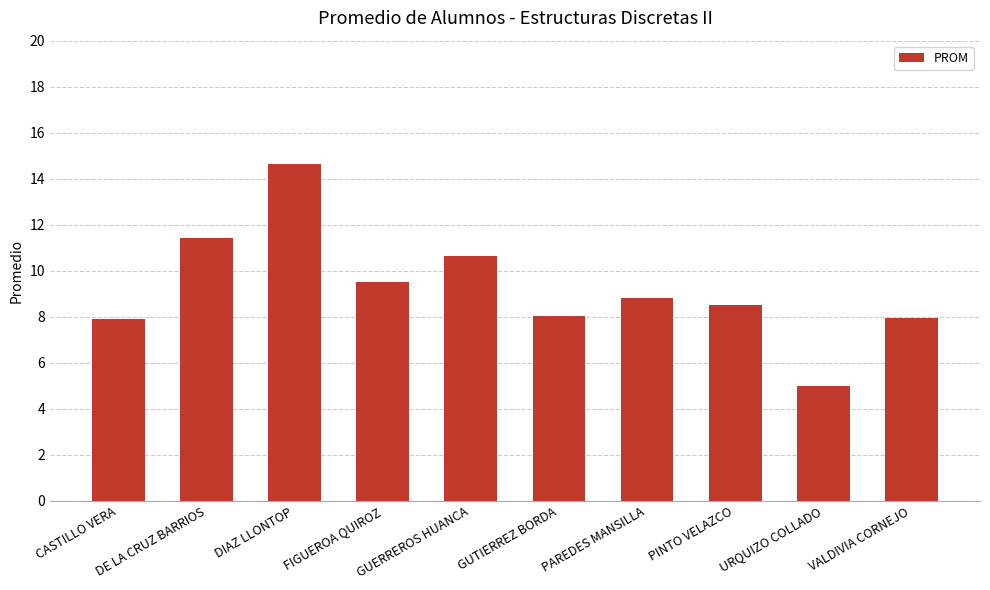

What is the smallest value displayed?

5.0